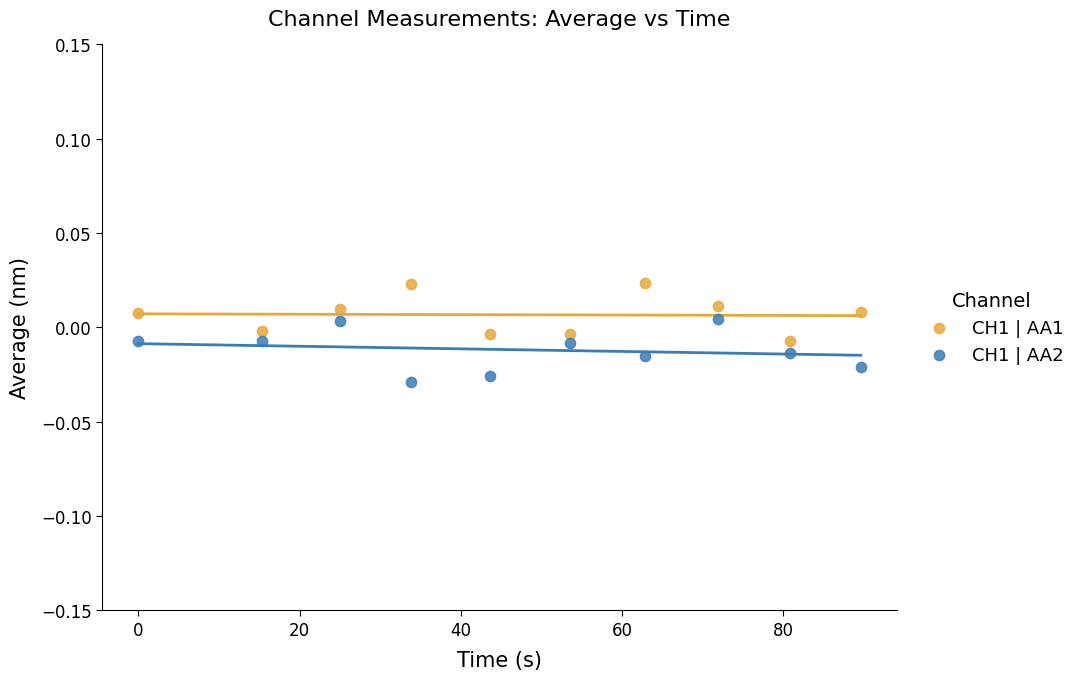

Across all data points, what is the range of X values (max minus min)?

89.6